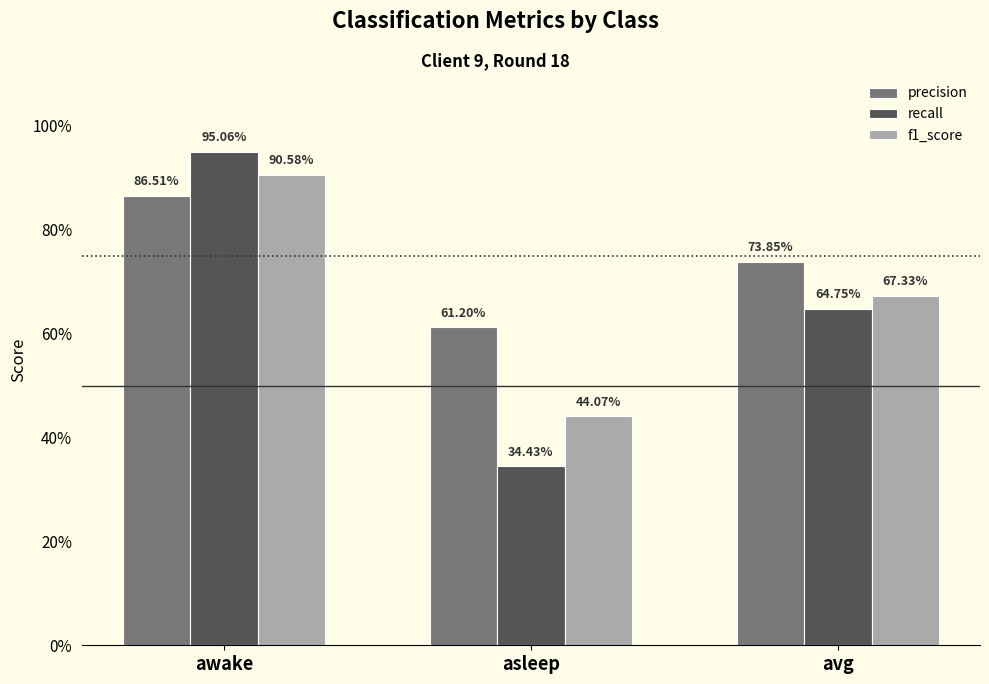

What is the difference between the highest and lowest values at asleep?

0.3